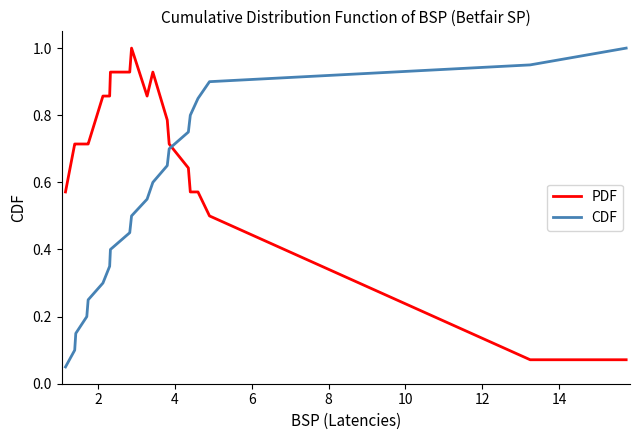

Which series has the largest total across all categories?

PDF